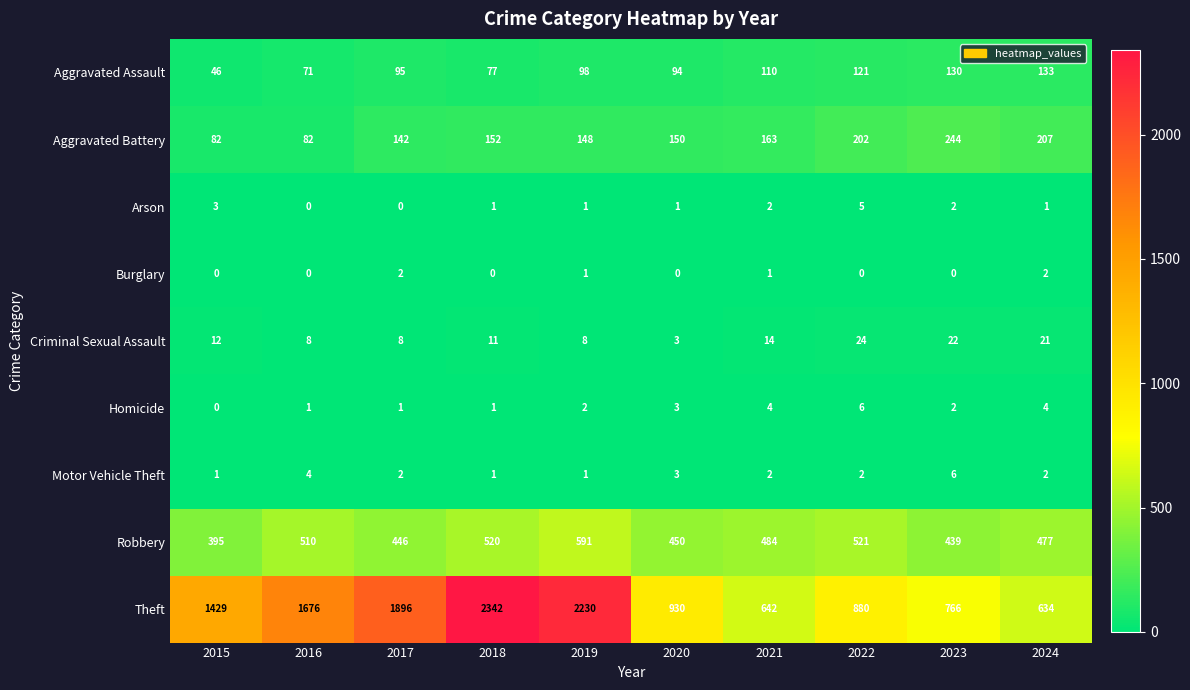

Between 2018 and 2023, which series saw the biggest shift?

Theft